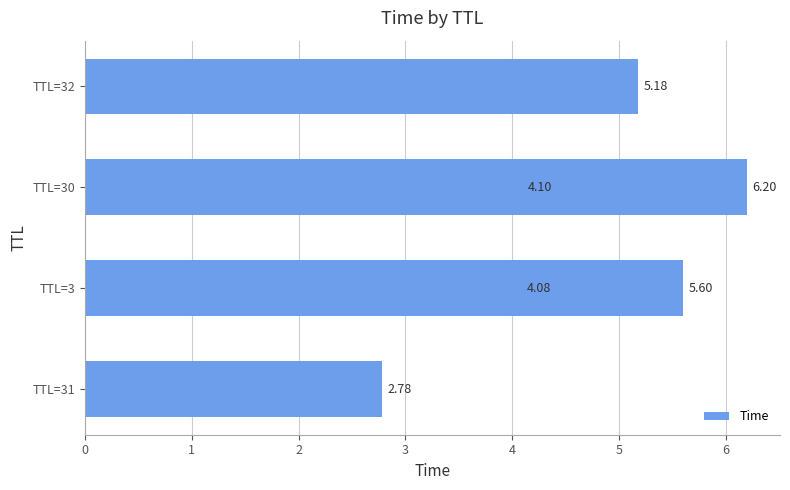

Reading right to left, transcribe all the data shown in this chart.

6.2	5.6	5.2	4.1	4.1	2.8